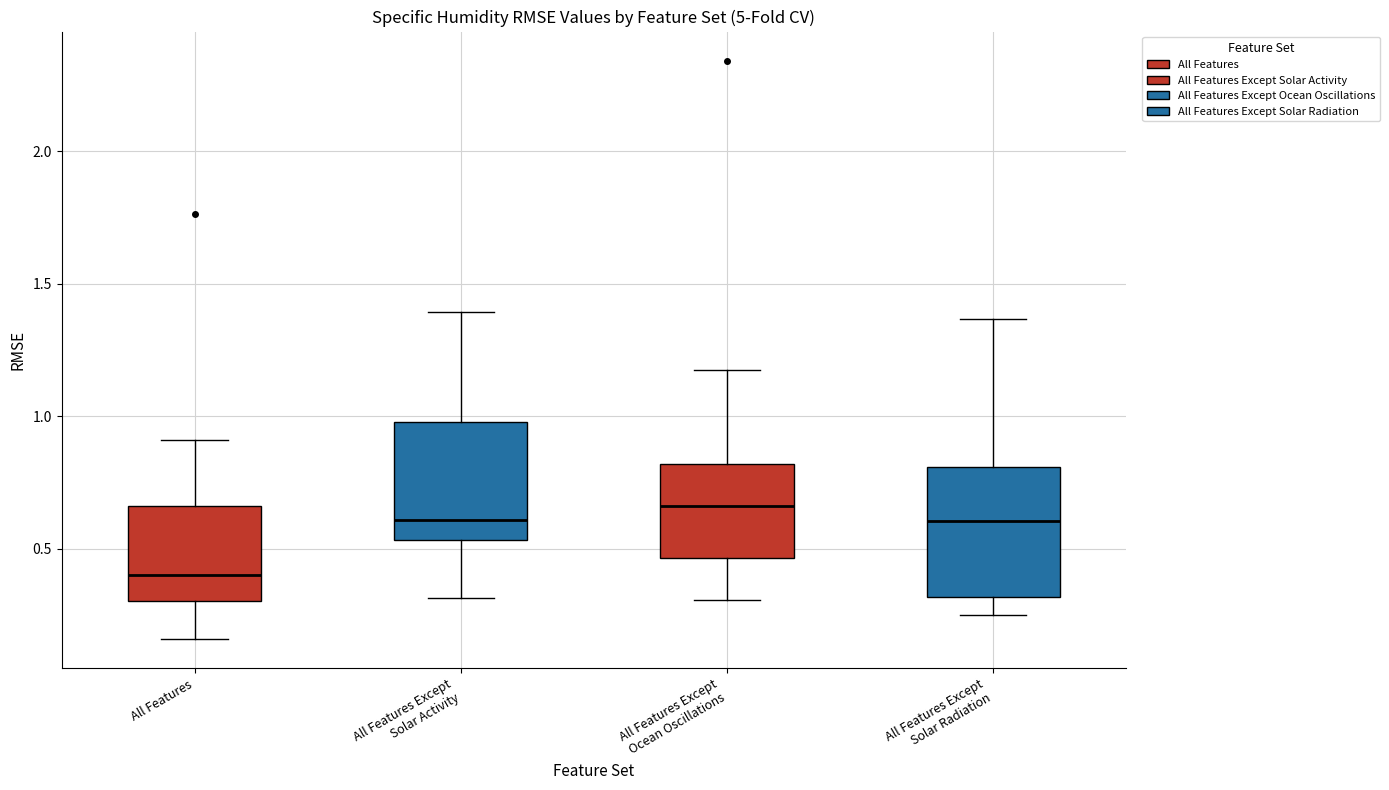

Where is the upper edge of the box for All Features on the y-axis? The values are not printed on the chart, so give them approximately, as read against the axis.

0.65